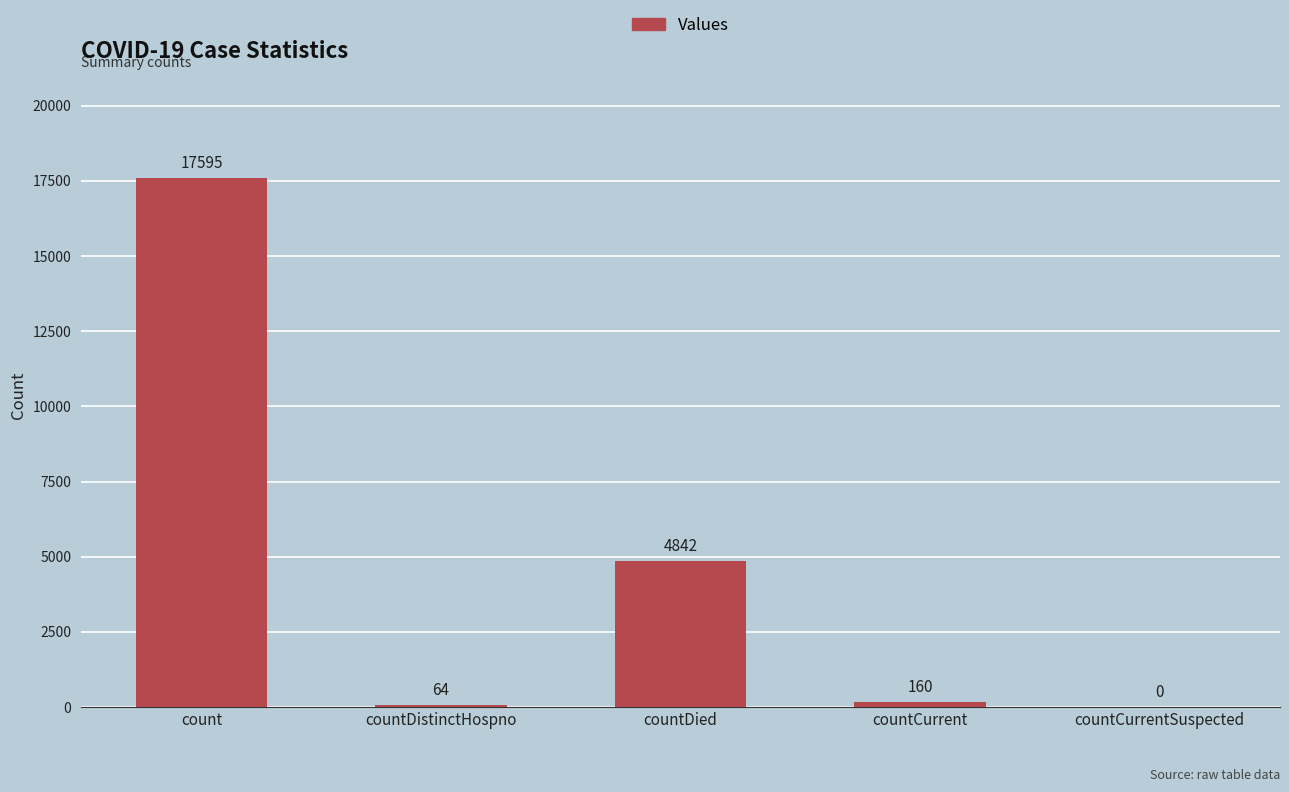

What value does the data have at countDied, to the nearest 10?

4840